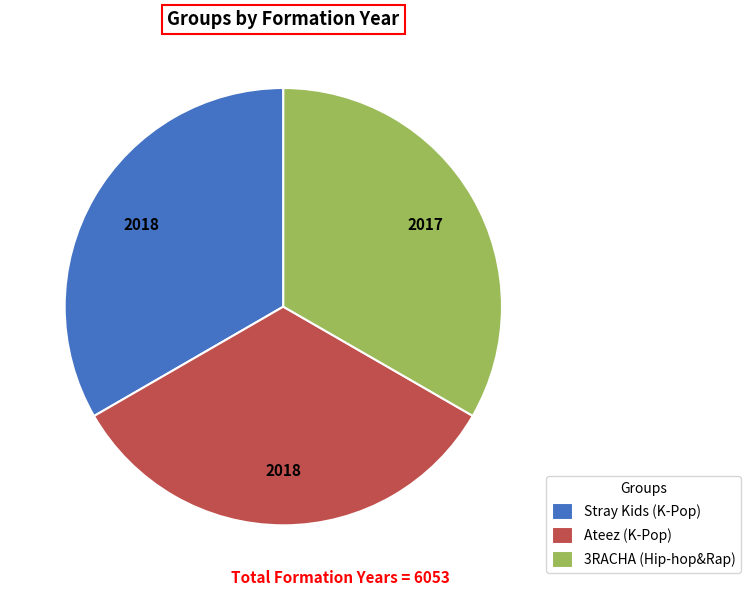

Is the sum of Ateez (K-Pop) and 3RACHA (Hip-hop&Rap) greater than half?

Yes